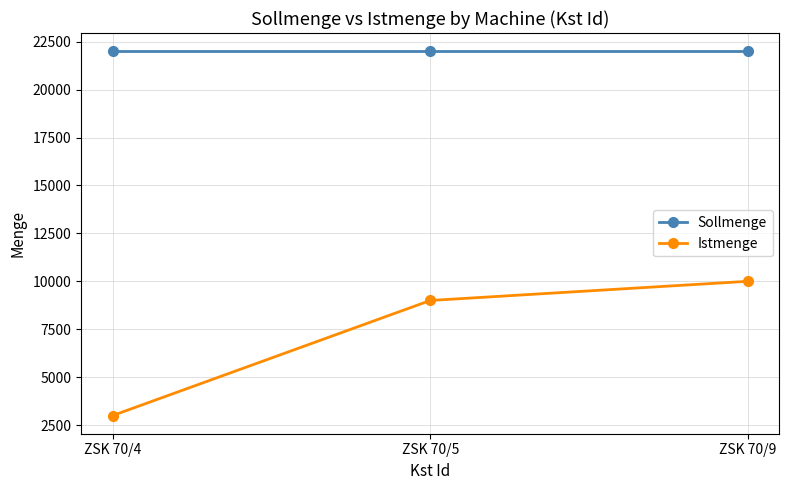

What is the sum of the Sollmenge values at ZSK 70/5 and ZSK 70/9?

44000